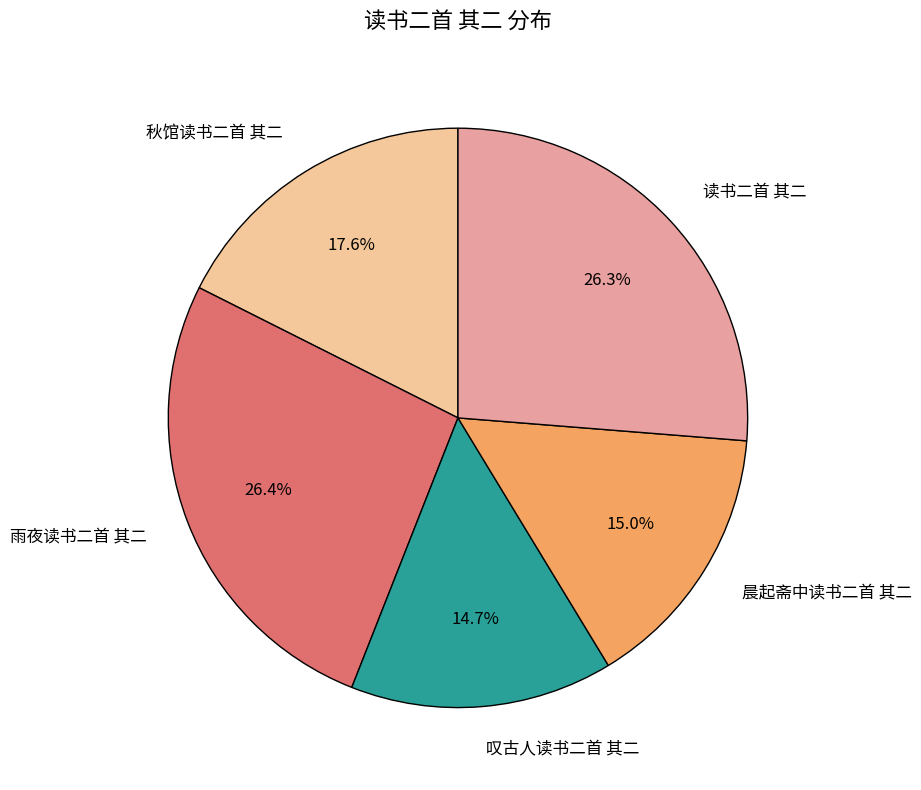

To the nearest percent, what is the average slice percentage?

20%